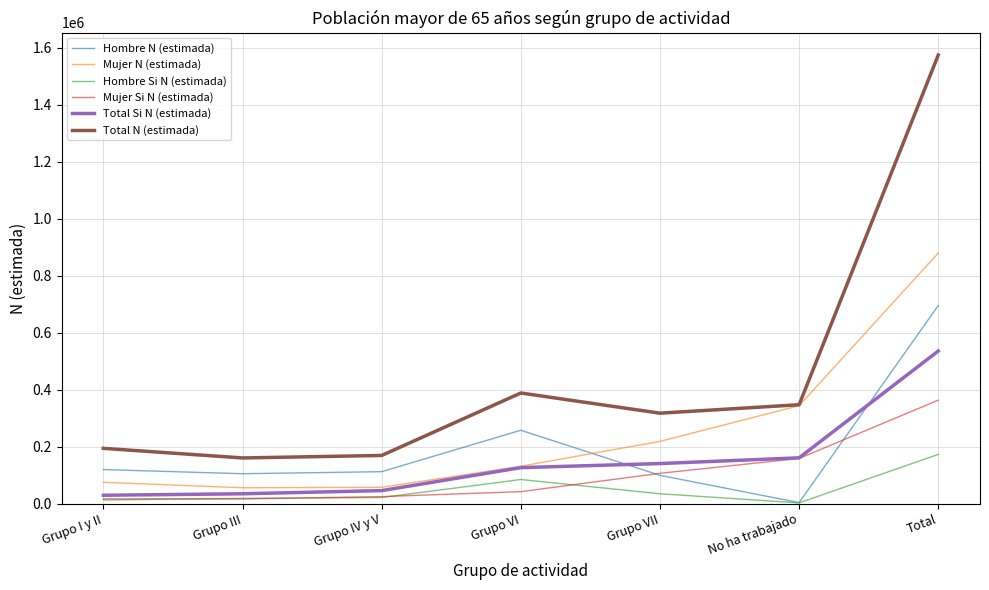

How many values in the Total Si N (estimada) series are below 126048?

3